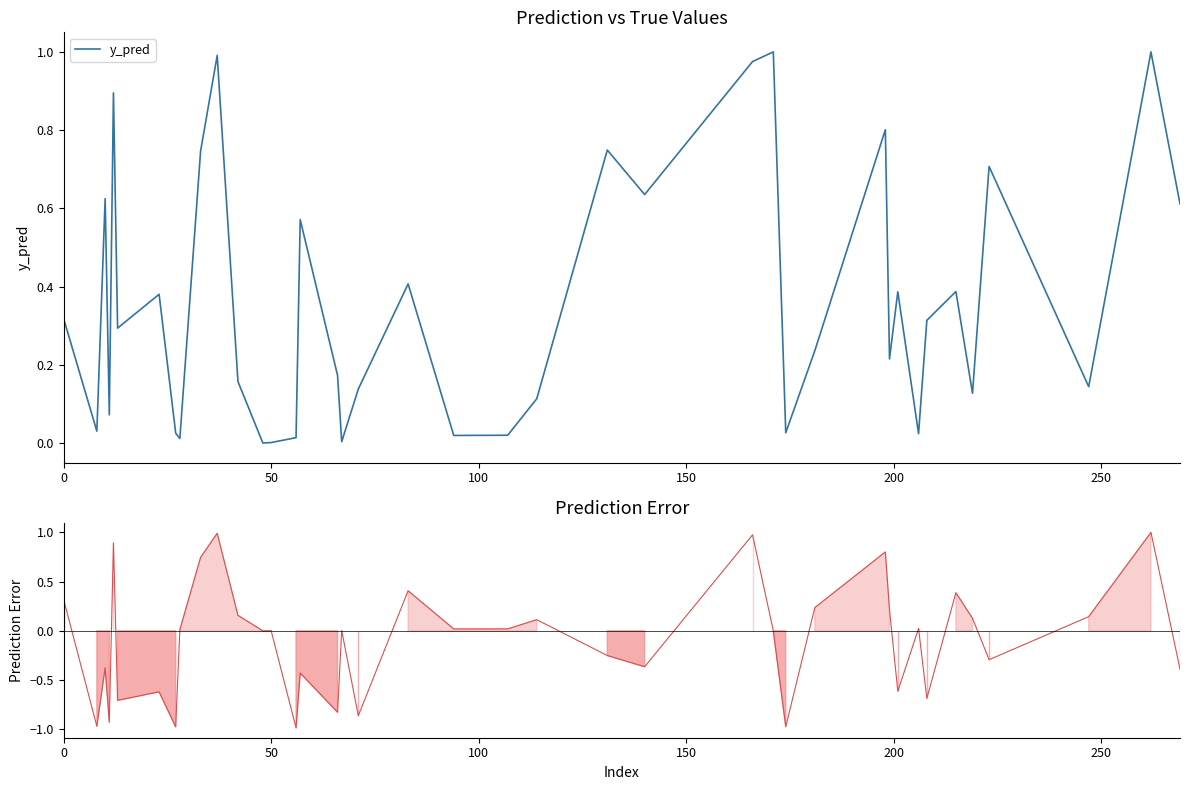

True or false: pred_error and y_pred cross at least once.

False